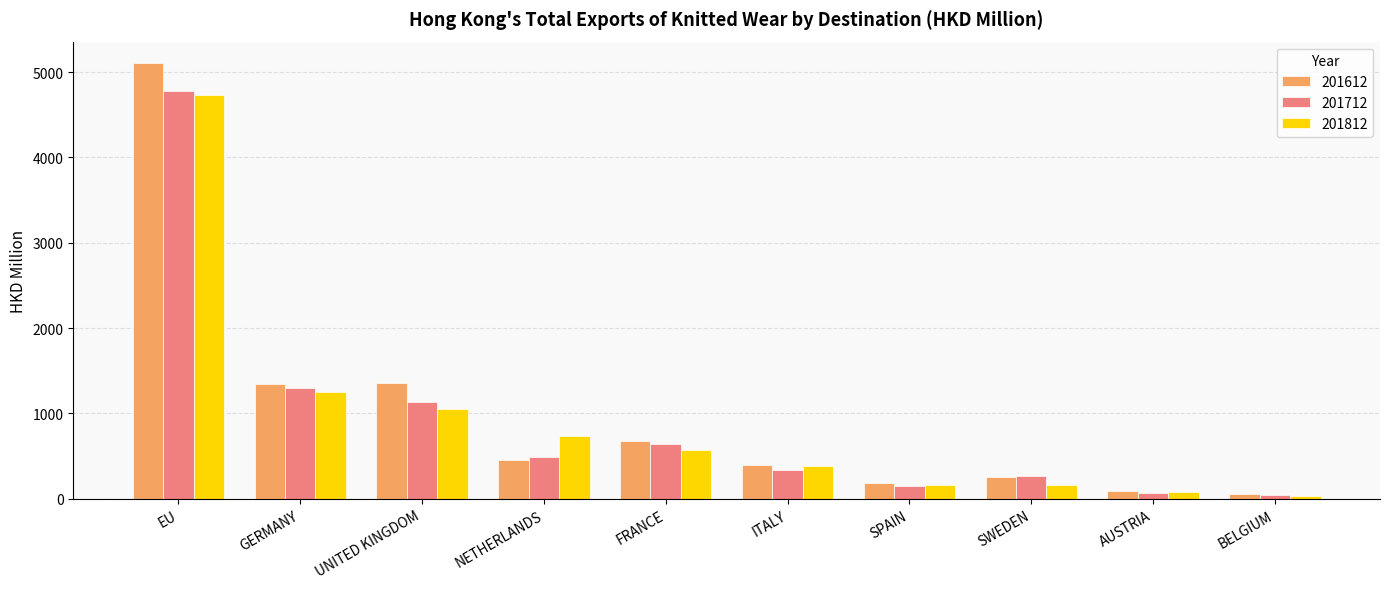

What is the difference between the highest and lowest values at FRANCE?

109.8